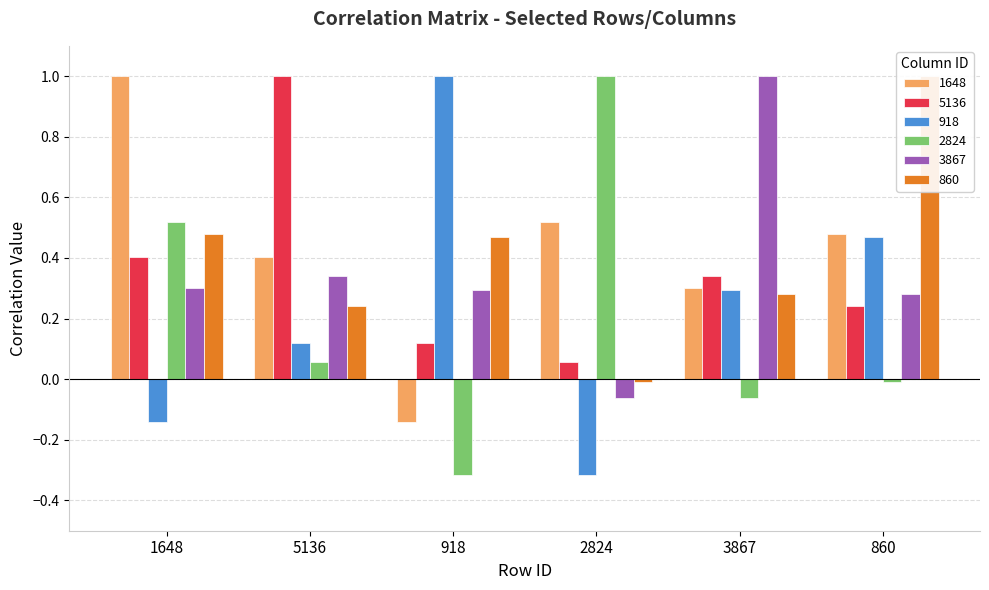

Rank the series at 2824 from lowest to highest value.

918, 3867, 860, 5136, 1648, 2824